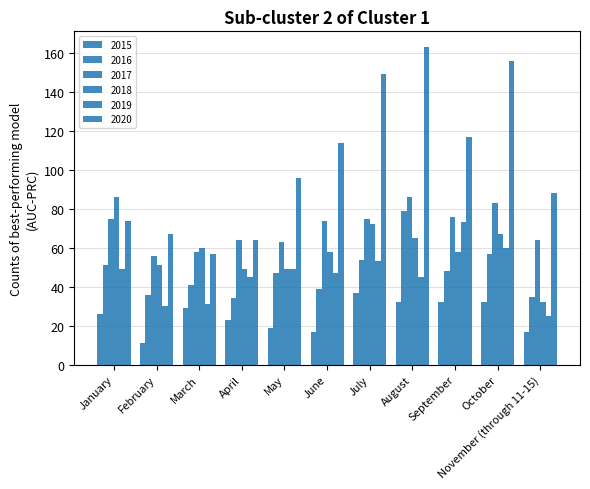

At which label does 2018 reach its minimum?

November (through 11-15)